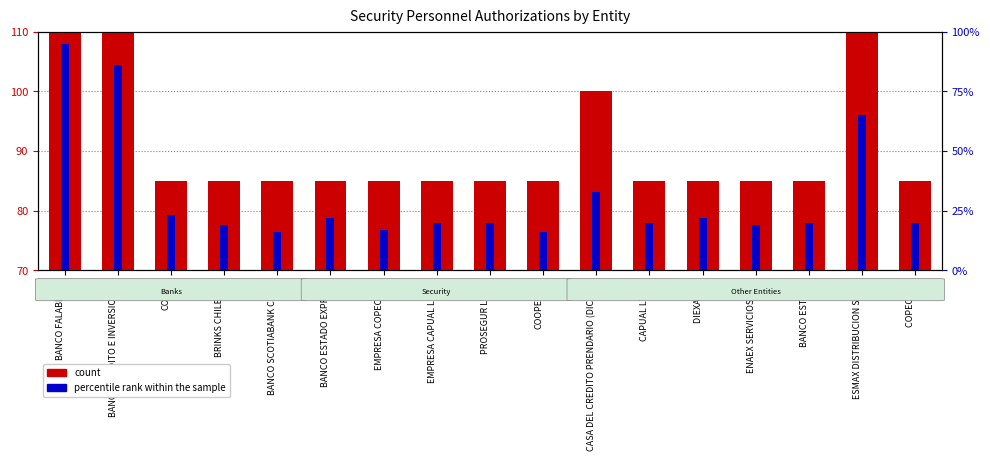

At which category is the sum across all series the highest?

BANCO FALABELLA